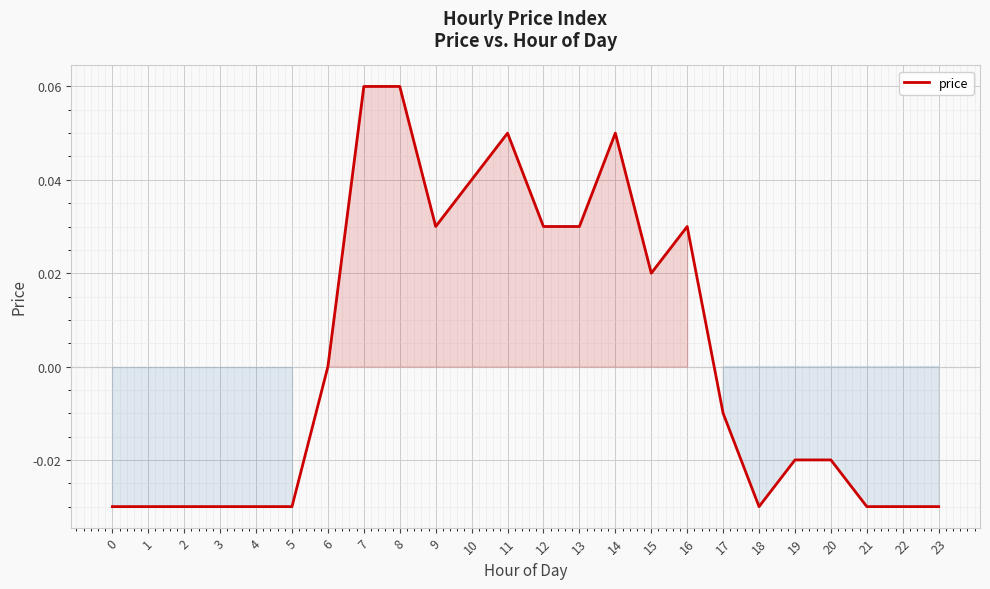

The value at 8 is 0.0. True or false?

False